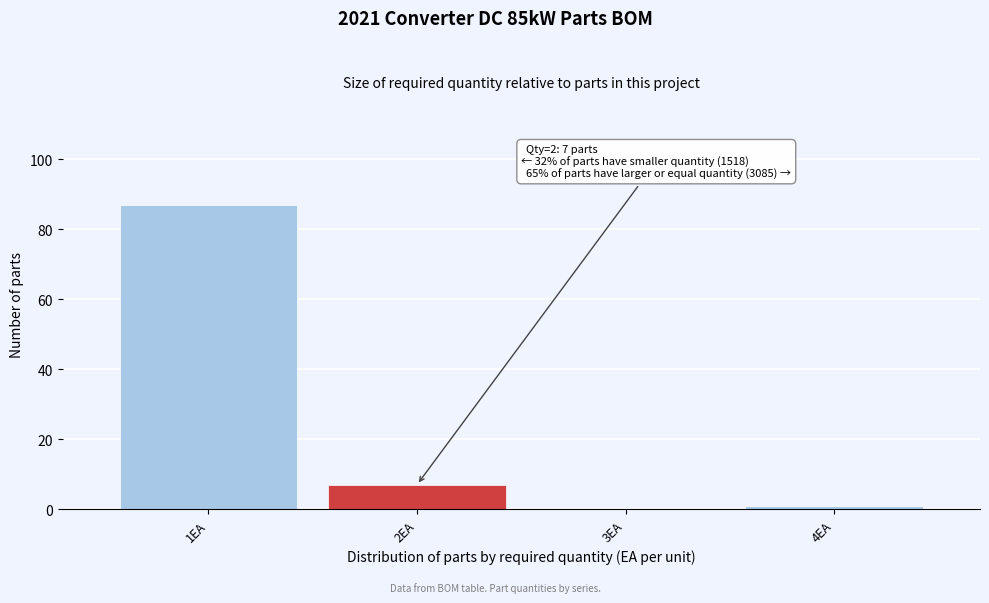

Which range on the x-axis has the tallest bar?

0.5 to 1.5